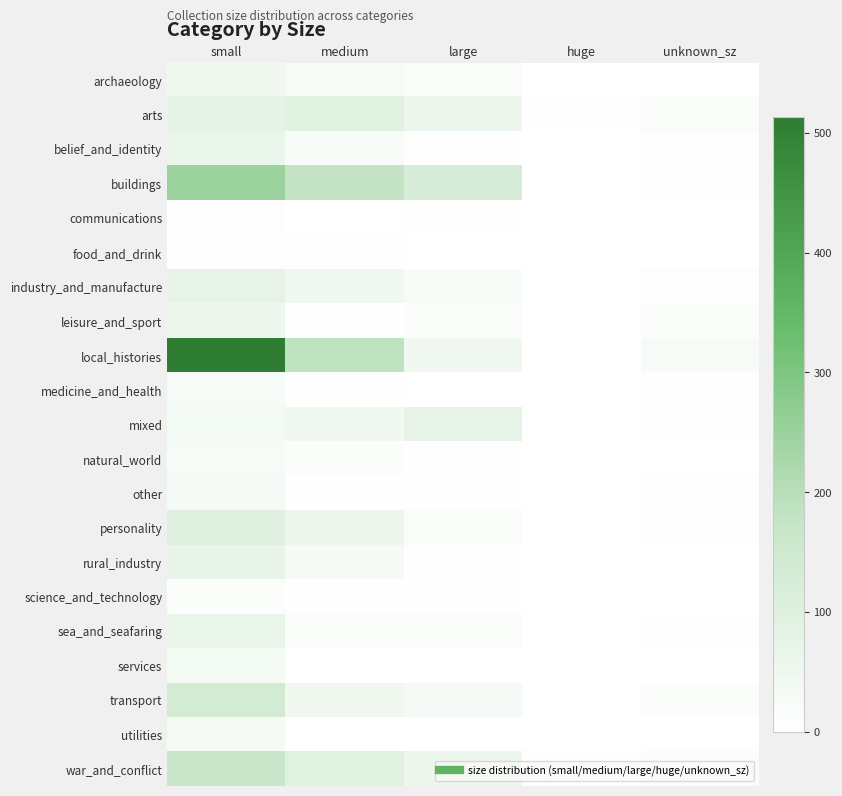

Reading left to right, what are all the values shown in this chart?

archaeology: small=48	medium=24	large=18	huge=0	unknown_sz=1
arts: small=80	medium=91	large=58	huge=5	unknown_sz=15
belief_and_identity: small=63	medium=22	large=8	huge=0	unknown_sz=9
buildings: small=250	medium=175	large=120	huge=0	unknown_sz=7
communications: small=9	medium=1	large=3	huge=0	unknown_sz=0
food_and_drink: small=10	medium=4	large=1	huge=0	unknown_sz=1
industry_and_manufacture: small=77	medium=43	large=22	huge=0	unknown_sz=10
leisure_and_sport: small=53	medium=8	large=11	huge=0	unknown_sz=11
local_histories: small=513	medium=185	large=44	huge=0	unknown_sz=25
medicine_and_health: small=23	medium=6	large=0	huge=0	unknown_sz=4
mixed: small=34	medium=46	large=77	huge=2	unknown_sz=7
natural_world: small=25	medium=13	large=7	huge=1	unknown_sz=2
other: small=29	medium=7	large=4	huge=0	unknown_sz=4
personality: small=97	medium=54	large=20	huge=0	unknown_sz=6
rural_industry: small=76	medium=31	large=3	huge=0	unknown_sz=2
science_and_technology: small=12	medium=3	large=4	huge=1	unknown_sz=1
sea_and_seafaring: small=65	medium=16	large=17	huge=0	unknown_sz=4
services: small=34	medium=1	large=0	huge=0	unknown_sz=2
transport: small=138	medium=48	large=29	huge=0	unknown_sz=12
utilities: small=32	medium=1	large=0	huge=0	unknown_sz=0
war_and_conflict: small=166	medium=93	large=60	huge=3	unknown_sz=17